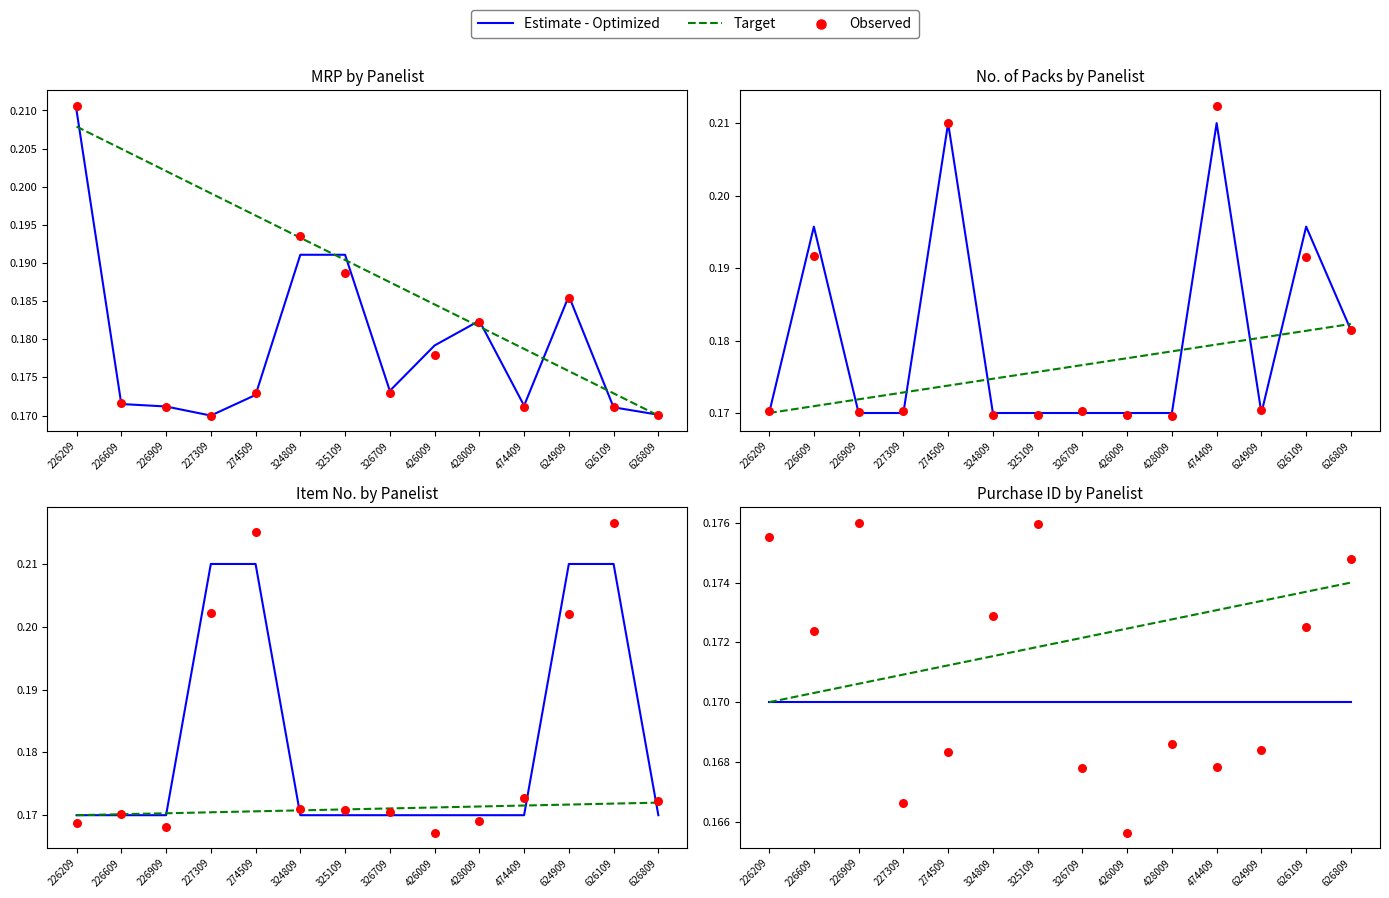

Which series reaches the minimum Y coordinate?

Observed